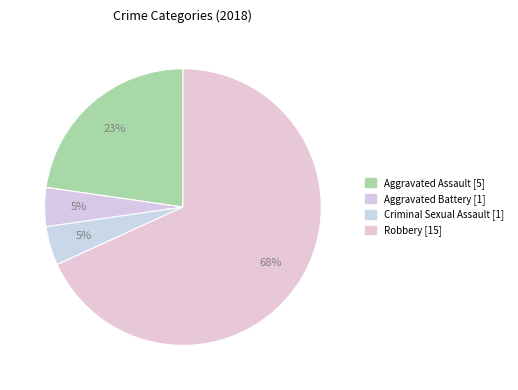

Does Aggravated Battery account for over 50% of the chart?

No